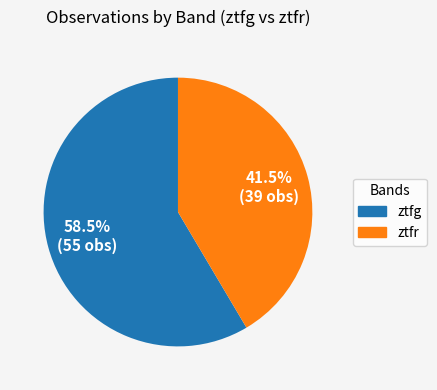

Count the number of slices in the pie.

2